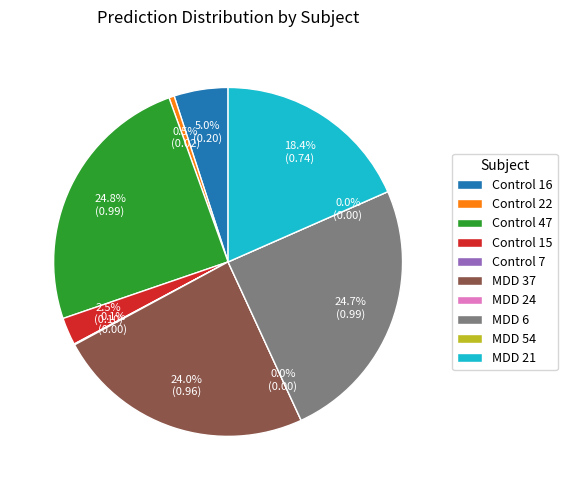

How many segments does this pie chart have?

10